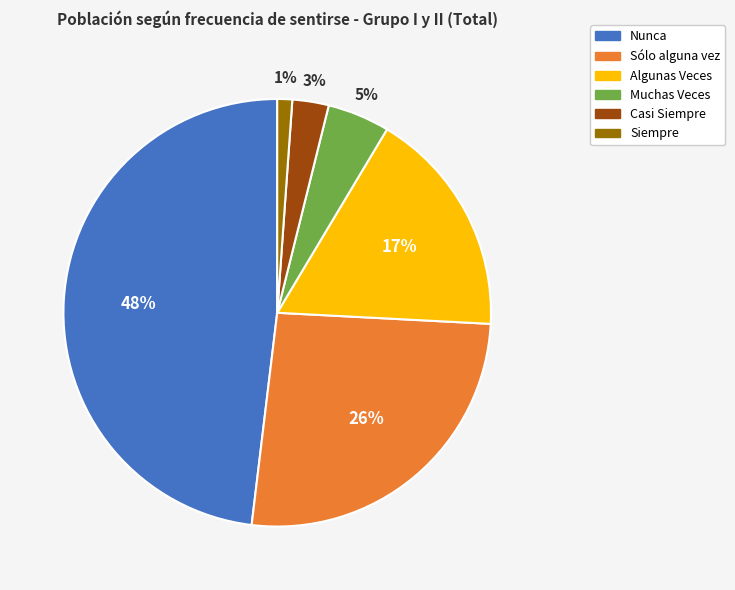

Which has a higher value, Algunas Veces or Siempre?

Algunas Veces